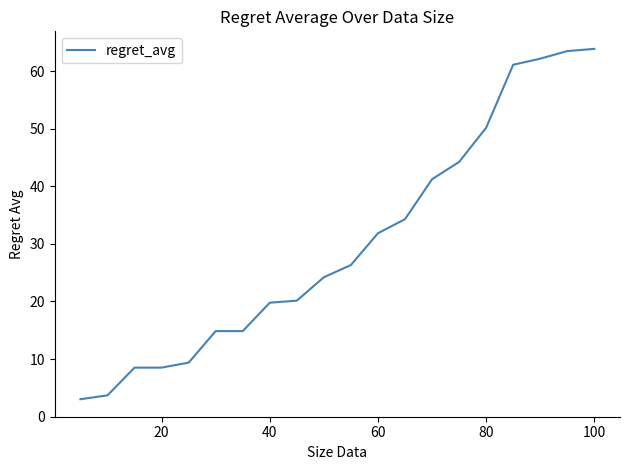

What is the greatest value displayed?

63.9